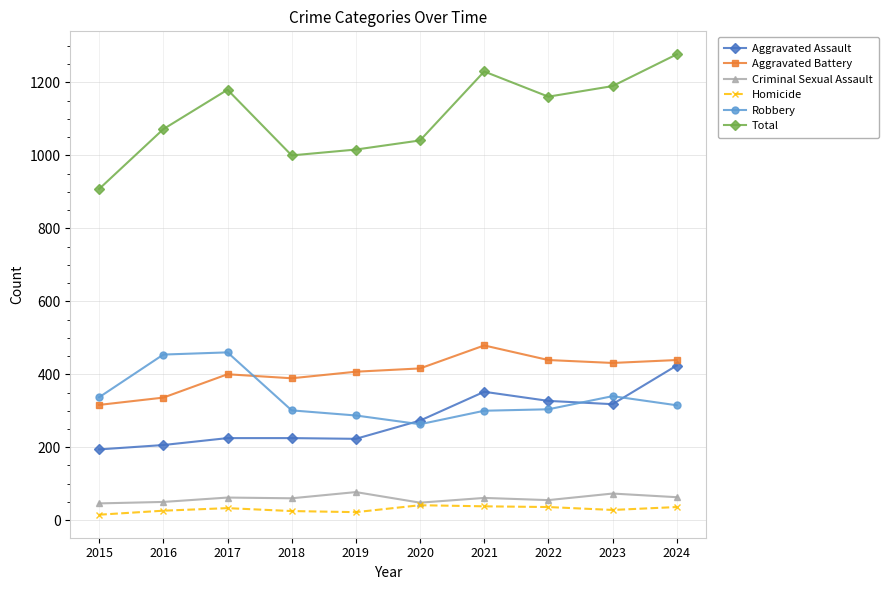

Between 2015 and 2023, which series saw the biggest shift?

Total